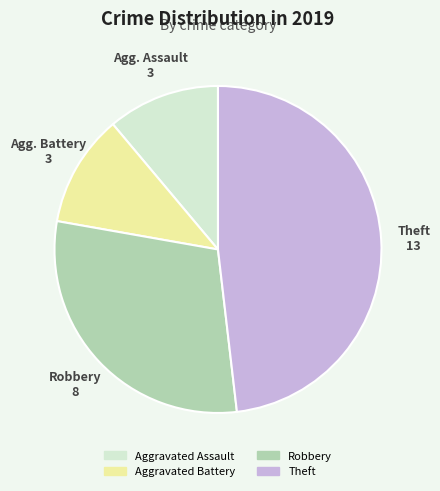

Combined, do Aggravated Battery and Aggravated Assault account for over 50%?

No